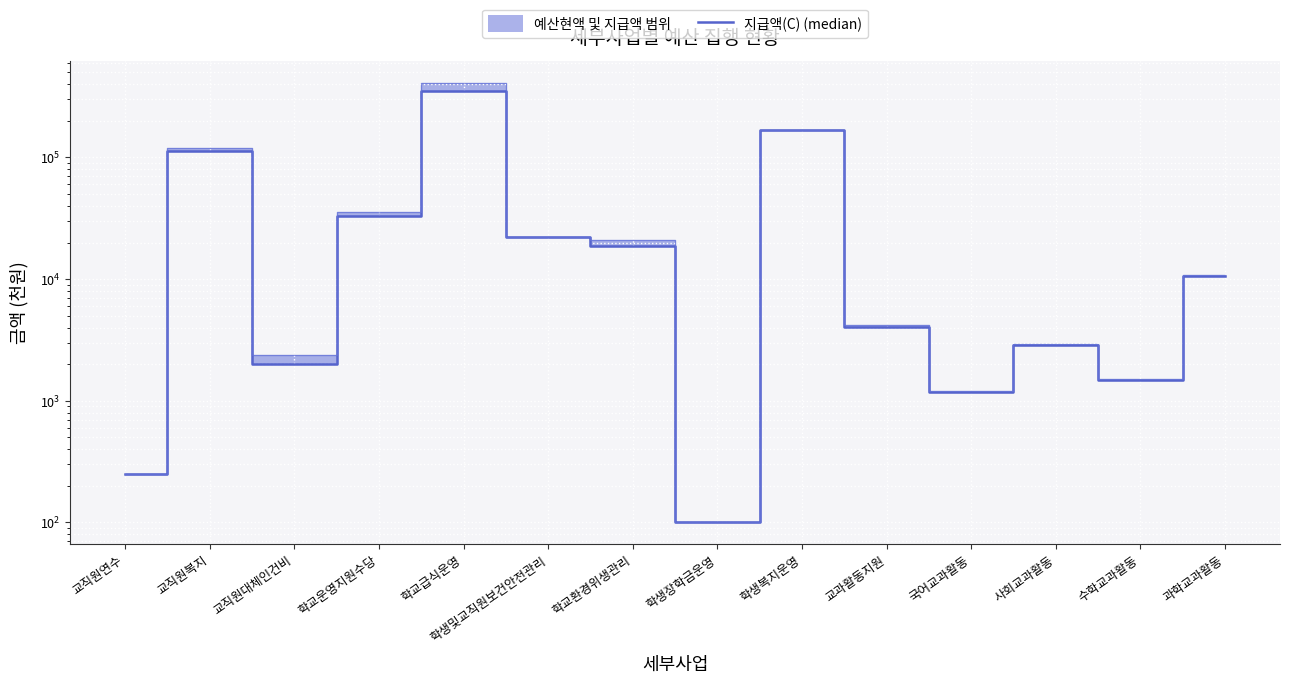

At how many categories does at least one series exceed 199208?

1